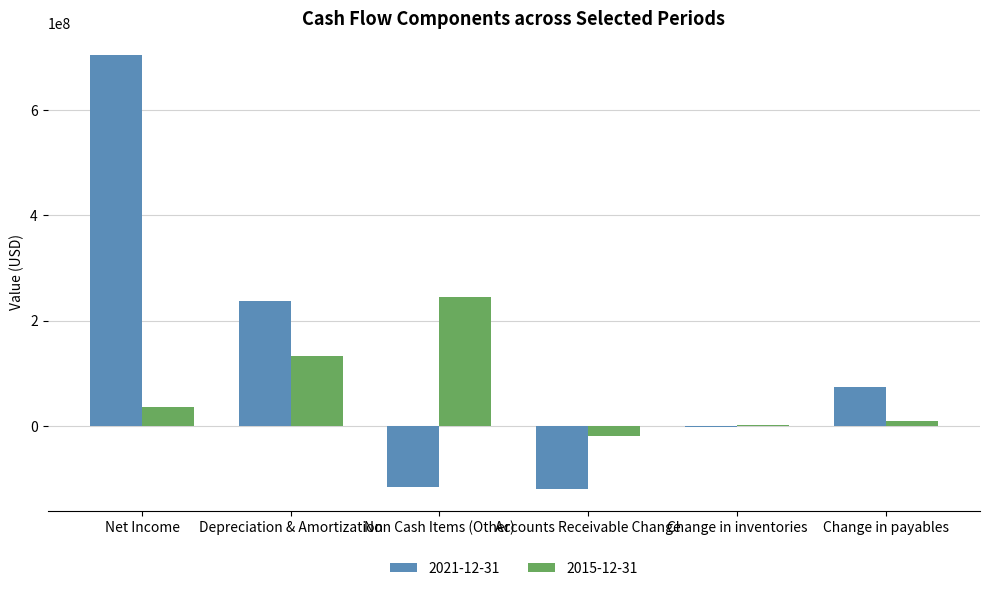

Reading left to right, list all the values displayed in this chart.

2021-12-31: 705000000	238000000	-116000000	-120000000	-3000000	73000000
2015-12-31: 36000000	132000000	245000000	-20000000	1000000	10000000